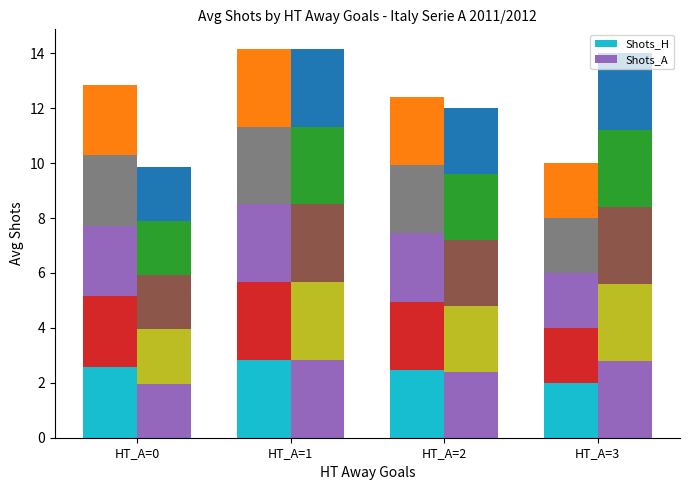

Between HT_A=0 and HT_A=1, which is larger?

HT_A=1